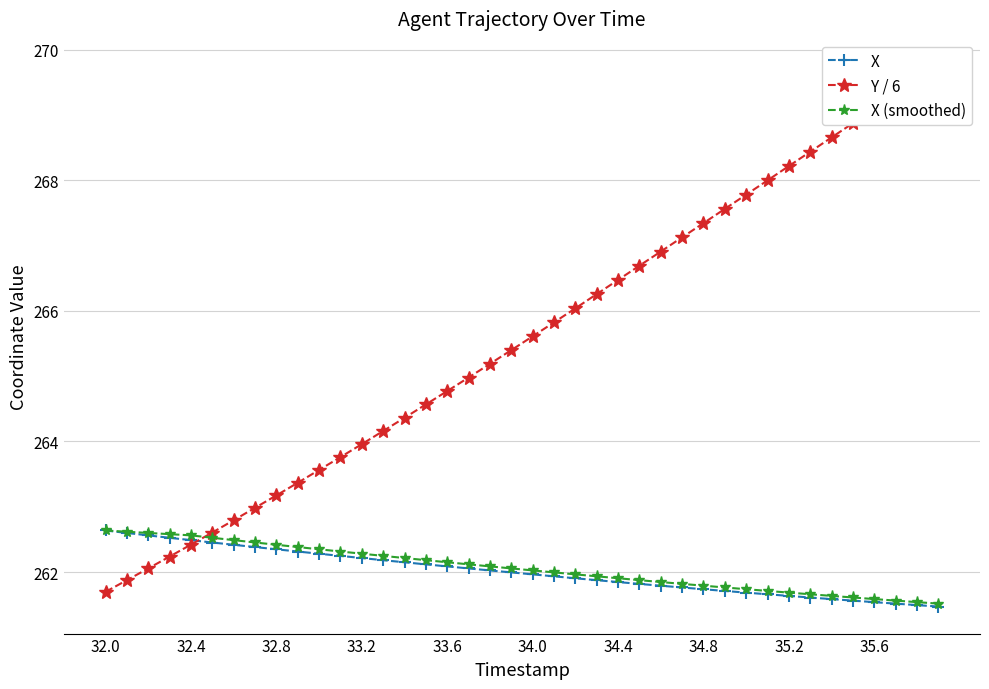

True or false: X (smoothed) has more than 1 interior local peaks.

False